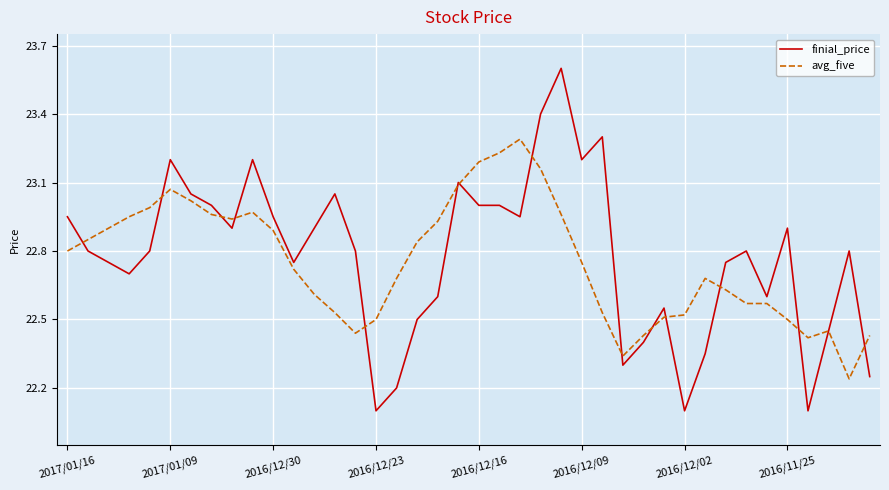

True or false: avg_five has more than 1 points higher than both neighbors.

True